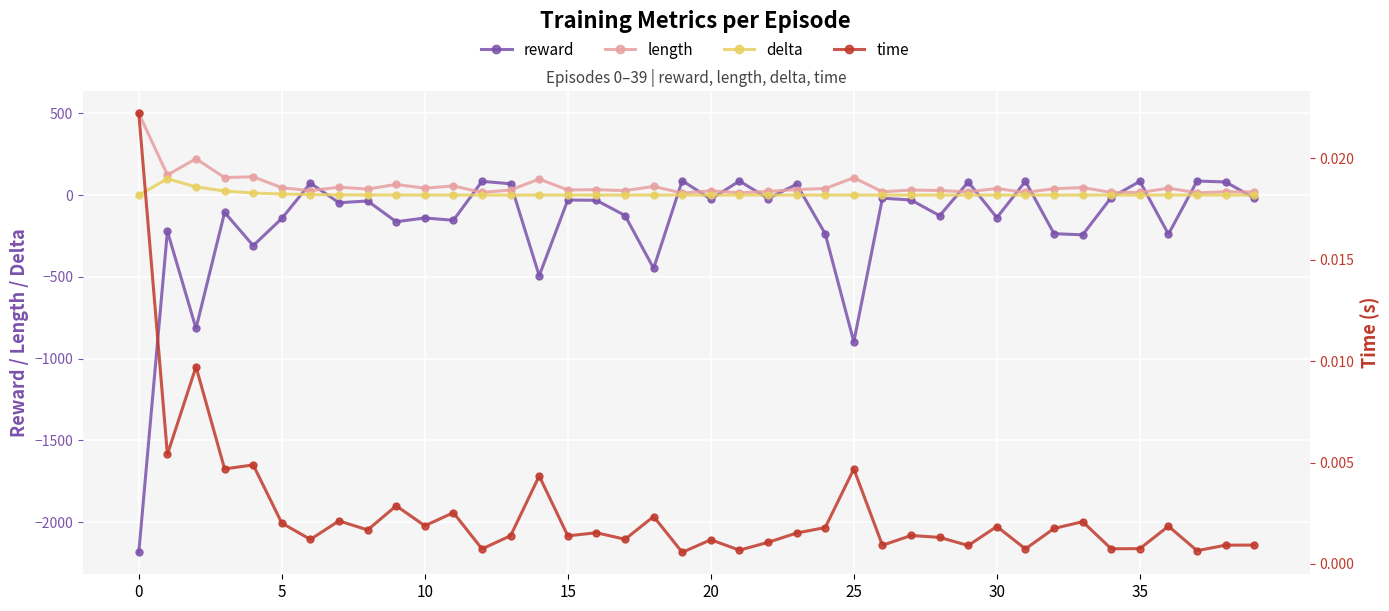

Which series has the largest range (max minus min)?

reward